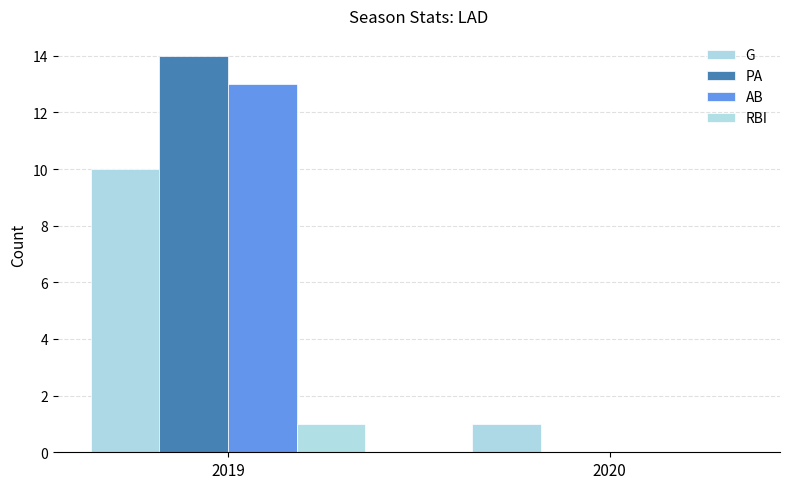

How many data points does each series have?

2